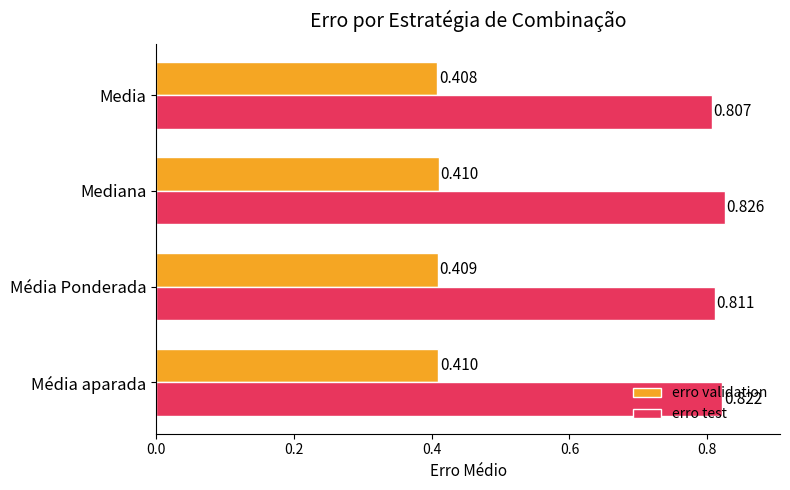

Which category has the lowest value in the erro validation series?

Media